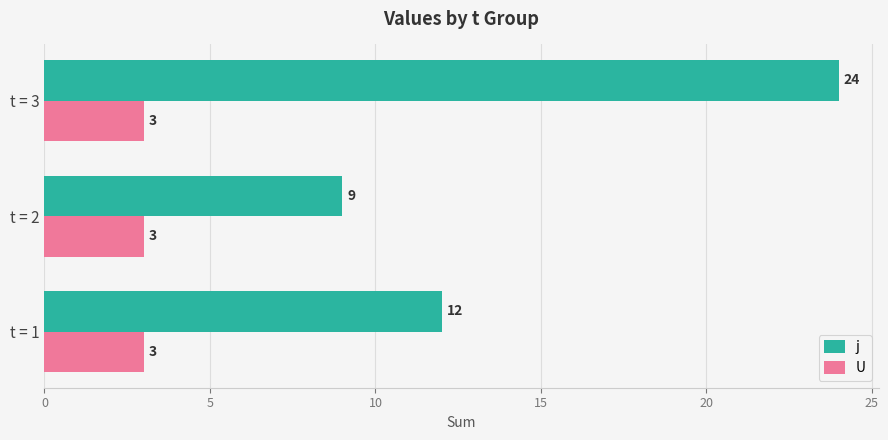

List the series in order of their overall mean, highest first.

j, U